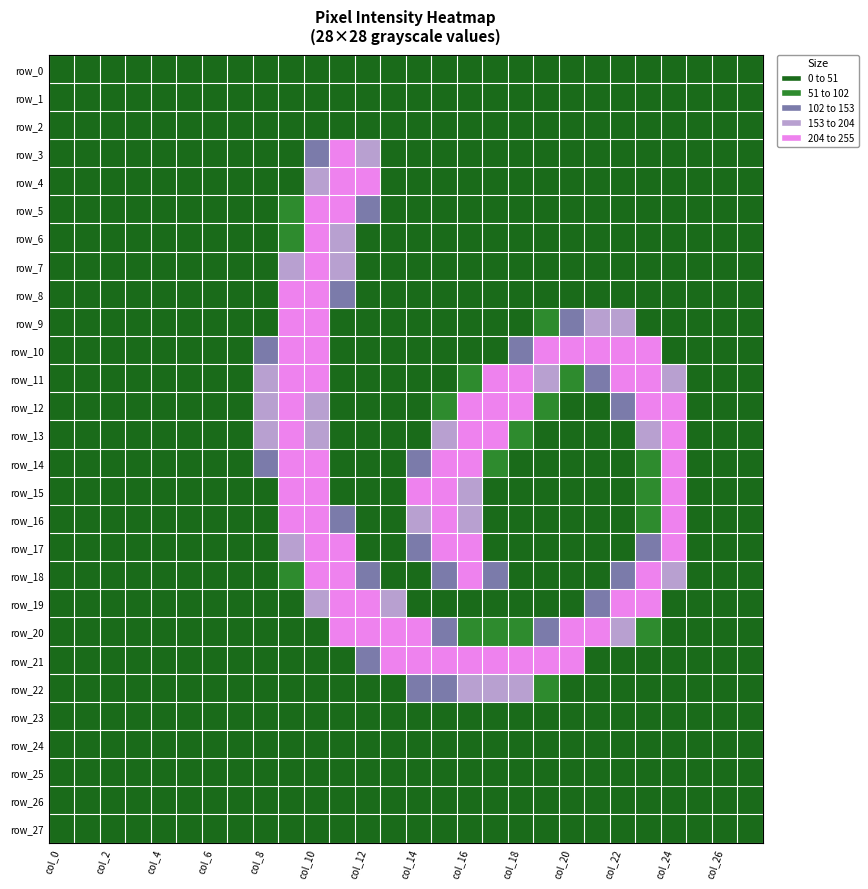

Reading left to right, transcribe all the data shown in this chart.

row_0: 0	0	0	0	0	0	0	0	0	0	0	0	0	0	0	0	0	0	0	0	0	0	0	0	0	0	0	0
row_1: 0	0	0	0	0	0	0	0	0	0	0	0	0	0	0	0	0	0	0	0	0	0	0	0	0	0	0	0
row_2: 0	0	0	0	0	0	0	0	0	0	0	0	0	0	0	0	0	0	0	0	0	0	0	0	0	0	0	0
row_3: 0	0	0	0	0	0	0	0	0	0	135	255	155	1	0	0	0	0	0	0	0	0	0	0	0	0	0	0
row_4: 0	0	0	0	0	0	0	0	0	8	198	253	253	11	0	0	0	0	0	0	0	0	0	0	0	0	0	0
row_5: 0	0	0	0	0	0	0	0	0	54	253	253	102	4	0	0	0	0	0	0	0	0	0	0	0	0	0	0
row_6: 0	0	0	0	0	0	0	0	0	87	253	187	8	0	0	0	0	0	0	0	0	0	0	0	0	0	0	0
row_7: 0	0	0	0	0	0	0	0	0	171	253	164	0	0	0	0	0	0	0	0	0	0	0	0	0	0	0	0
row_8: 0	0	0	0	0	0	0	0	15	206	253	115	0	0	0	0	0	0	0	0	0	0	0	0	0	0	0	0
row_9: 0	0	0	0	0	0	0	0	36	253	253	47	0	0	0	0	0	0	0	59	125	193	165	38	0	0	0	0
row_10: 0	0	0	0	0	0	0	0	103	253	253	47	0	0	0	0	0	19	124	243	253	253	253	225	41	0	0	0
row_11: 0	0	0	0	0	0	0	0	154	253	208	18	0	0	0	0	57	232	253	182	94	108	239	253	184	6	0	0
row_12: 0	0	0	0	0	0	0	0	154	253	182	0	0	0	0	57	231	253	231	53	0	0	138	253	253	35	0	0
row_13: 0	0	0	0	0	0	0	0	154	253	182	0	0	0	8	188	253	230	56	0	0	0	11	199	253	35	0	0
row_14: 0	0	0	0	0	0	0	0	110	253	242	39	0	0	124	253	231	56	0	0	0	0	0	85	253	35	0	0
row_15: 0	0	0	0	0	0	0	0	36	253	253	47	0	6	243	253	194	0	0	0	0	0	0	66	253	35	0	0
row_16: 0	0	0	0	0	0	0	0	34	249	253	112	2	3	196	253	194	0	0	0	0	0	0	66	253	35	0	0
row_17: 0	0	0	0	0	0	0	0	0	158	253	253	29	0	126	242	229	48	0	0	0	0	0	134	253	35	0	0
row_18: 0	0	0	0	0	0	0	0	0	54	253	253	107	0	0	130	206	143	0	0	0	6	126	229	177	12	0	0
row_19: 0	0	0	0	0	0	0	0	0	15	176	253	224	181	29	0	0	0	0	0	34	142	253	206	15	0	0	0
row_20: 0	0	0	0	0	0	0	0	0	0	15	217	253	253	224	127	84	84	84	135	228	253	199	72	0	0	0	0
row_21: 0	0	0	0	0	0	0	0	0	0	0	29	139	249	253	253	253	253	253	253	243	35	12	0	0	0	0	0
row_22: 0	0	0	0	0	0	0	0	0	0	0	0	0	19	135	135	162	162	190	83	16	0	0	0	0	0	0	0
row_23: 0	0	0	0	0	0	0	0	0	0	0	0	0	0	0	0	0	0	0	0	0	0	0	0	0	0	0	0
row_24: 0	0	0	0	0	0	0	0	0	0	0	0	0	0	0	0	0	0	0	0	0	0	0	0	0	0	0	0
row_25: 0	0	0	0	0	0	0	0	0	0	0	0	0	0	0	0	0	0	0	0	0	0	0	0	0	0	0	0
row_26: 0	0	0	0	0	0	0	0	0	0	0	0	0	0	0	0	0	0	0	0	0	0	0	0	0	0	0	0
row_27: 0	0	0	0	0	0	0	0	0	0	0	0	0	0	0	0	0	0	0	0	0	0	0	0	0	0	0	0